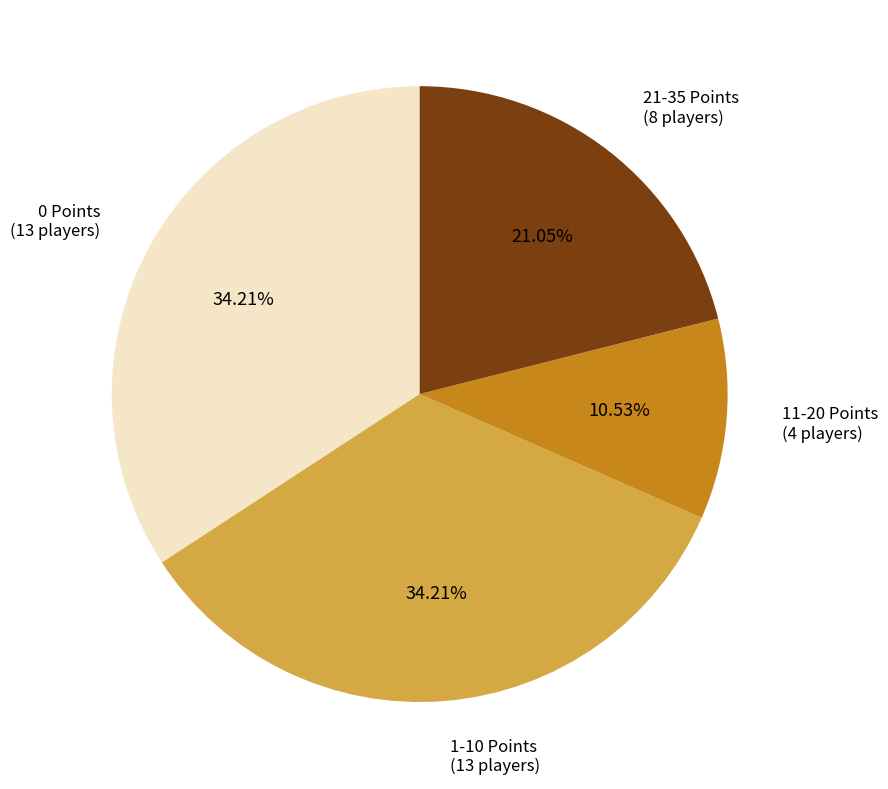

Does 0 Points represent more than half of the total?

No